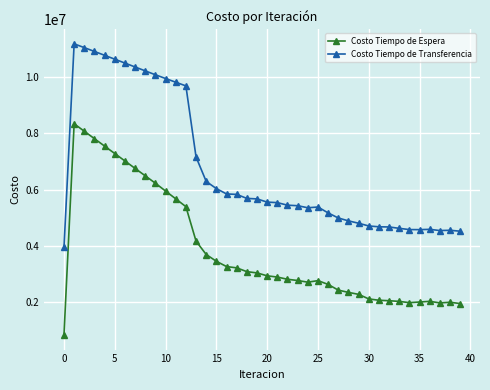

Rank the series by their maximum value, from highest to lowest.

Costo Tiempo de Transferencia, Costo Tiempo de Espera